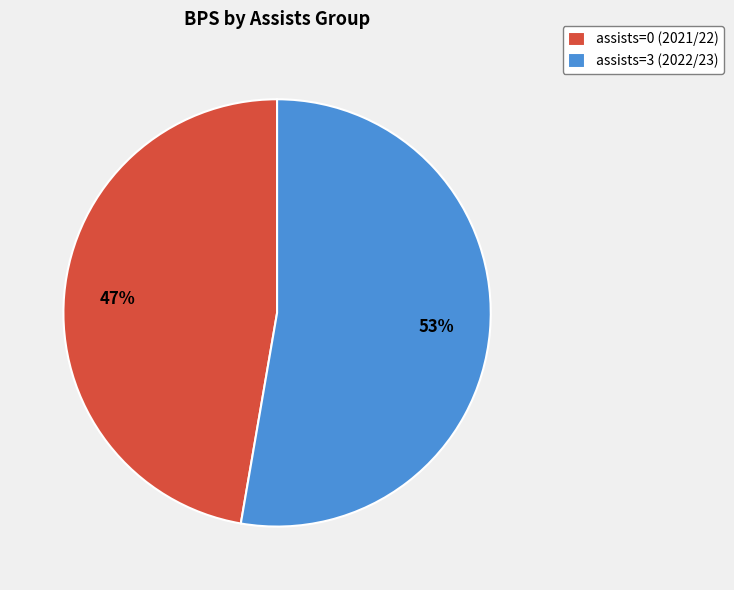

To the nearest percent, what is the combined percentage of assists=3 (2022/23) and assists=0 (2021/22)?

100%